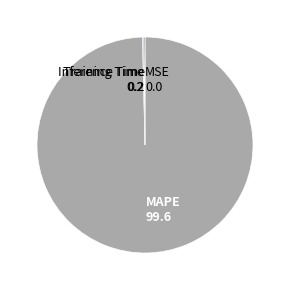

Which category accounts for the majority?

MAPE